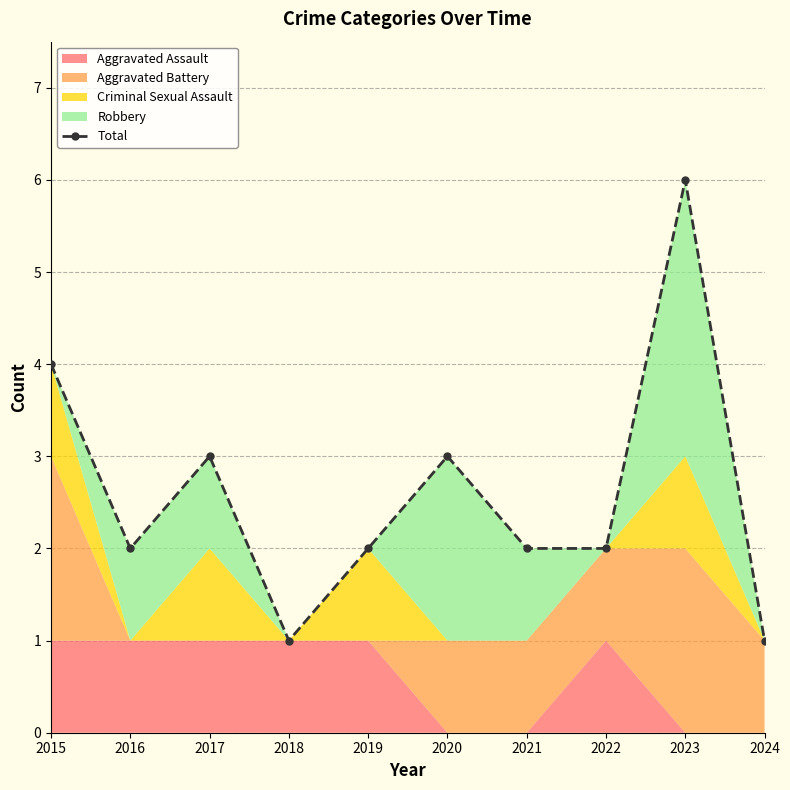

Does the chart have visible grid lines?

Yes